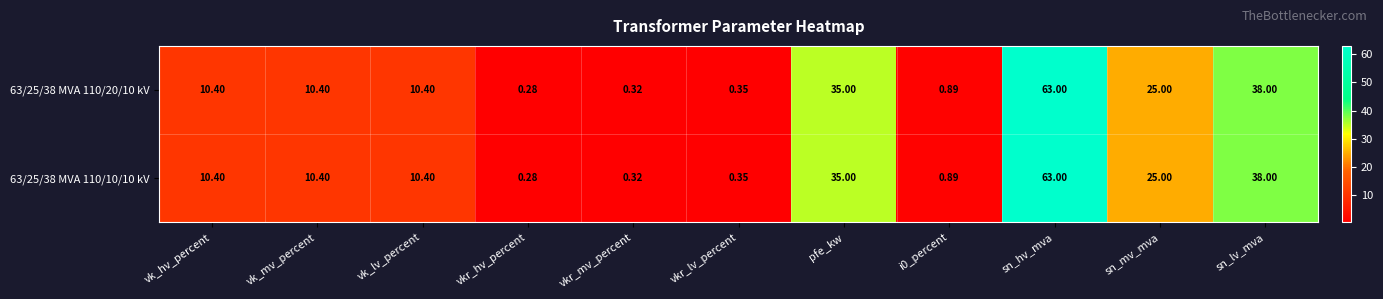

At which category is the sum across all series the highest?

sn_hv_mva